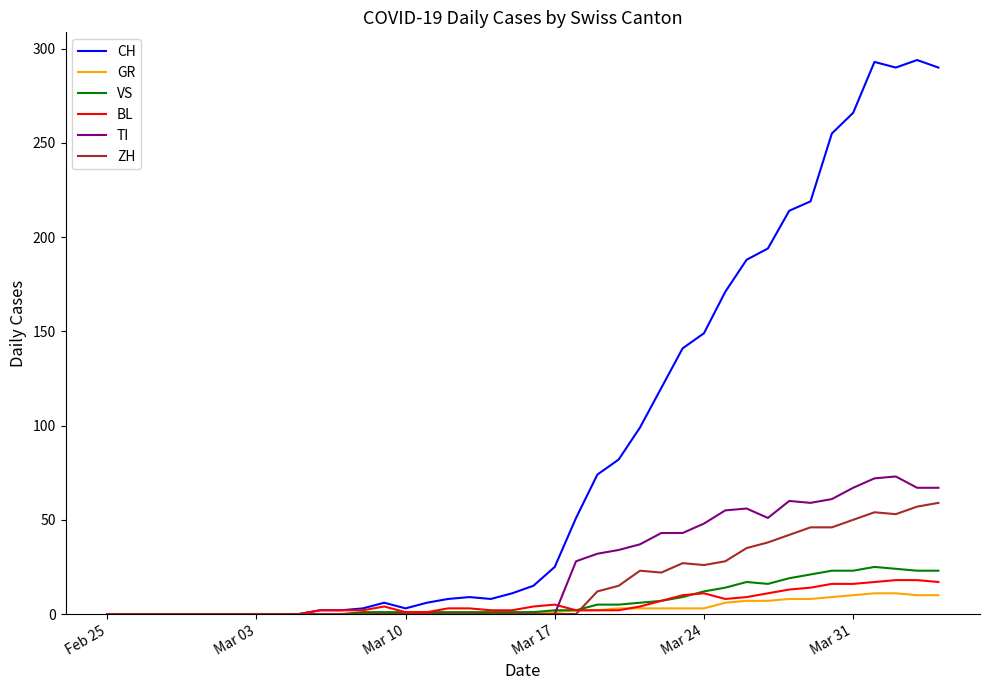

Which series has the largest total across all categories?

CH